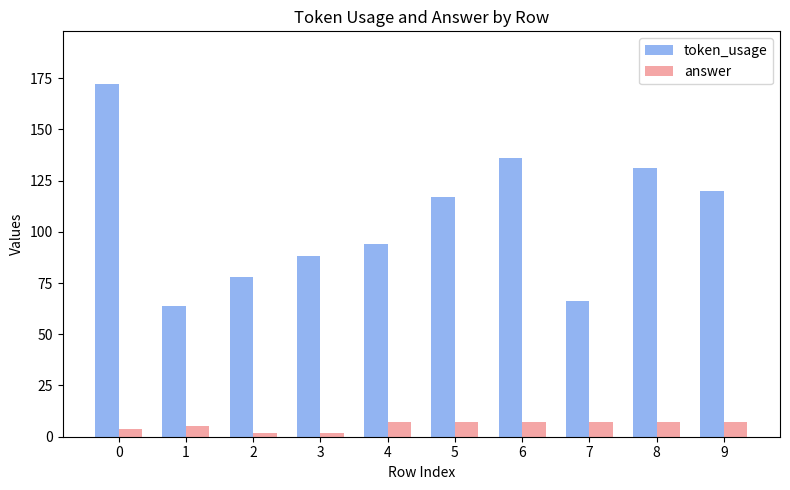

Rank the categories by token_usage value from lowest to highest.

1, 7, 2, 3, 4, 5, 9, 8, 6, 0